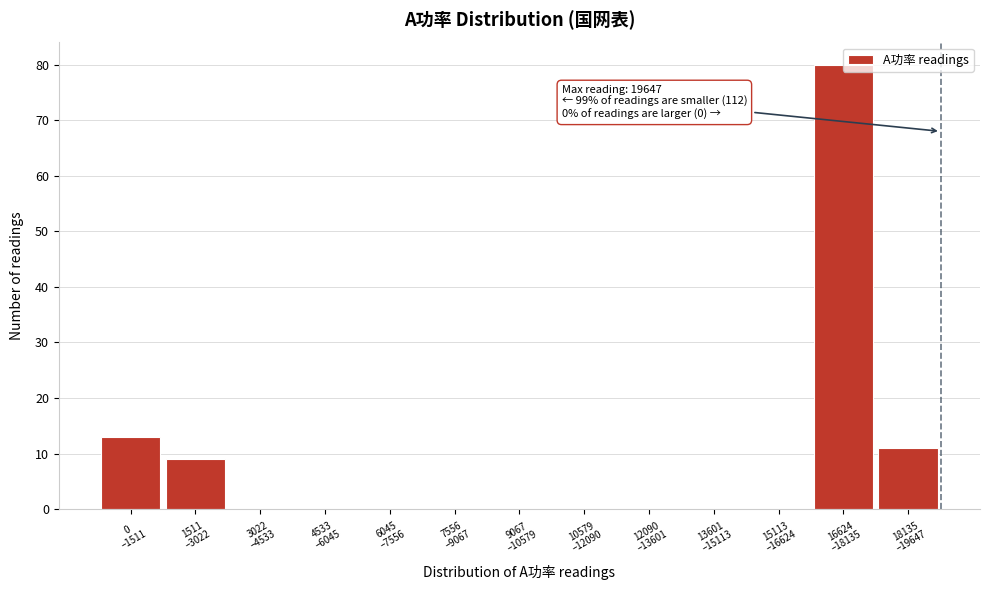

What is the sum of all values?

113